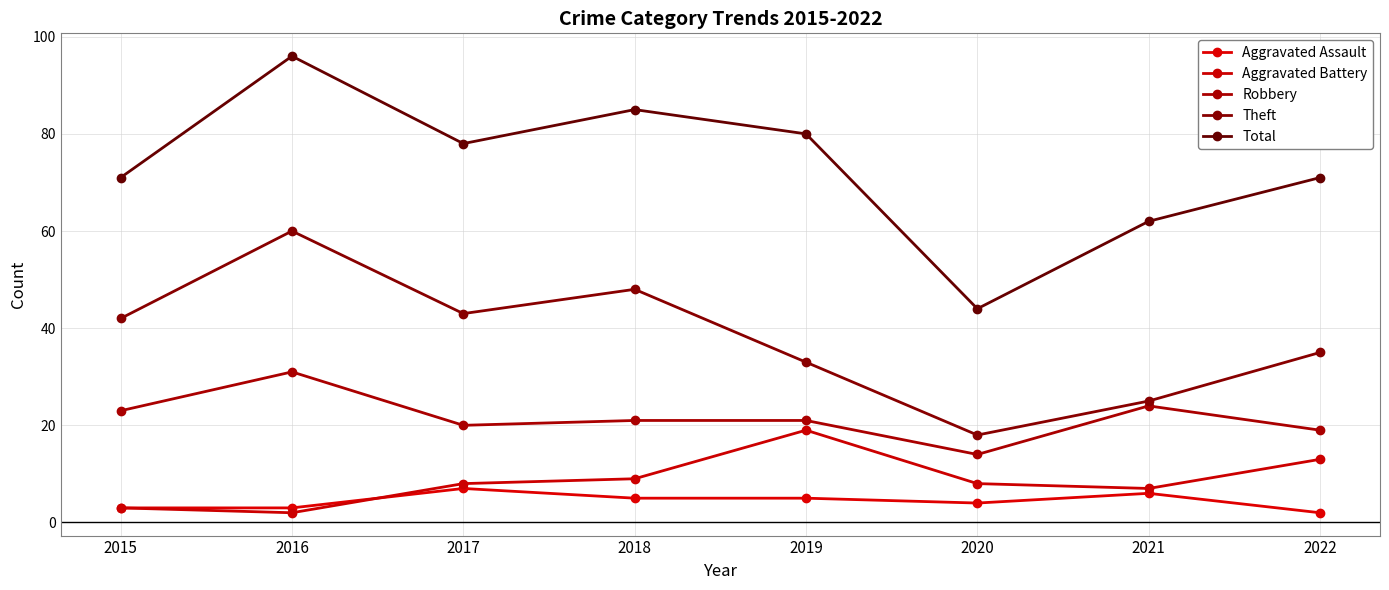

What is the sum of all Aggravated Assault values?

35